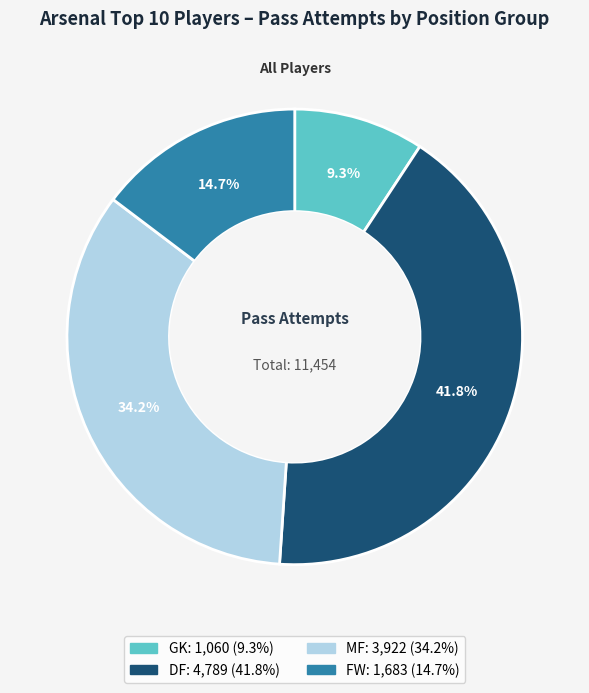

Is there any slice that represents more than half of the pie?

No